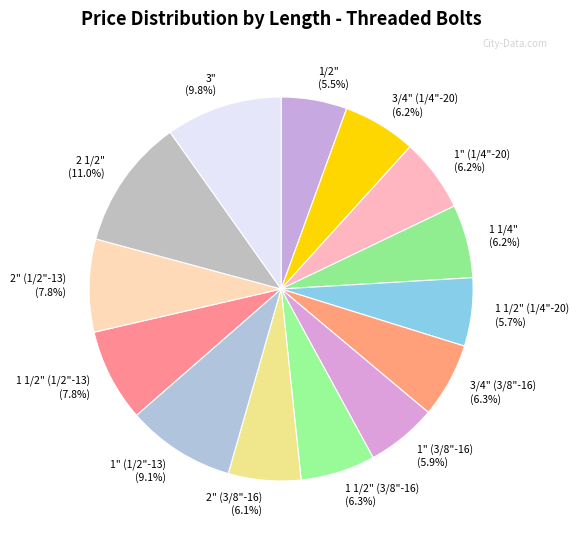

To the nearest percent, what percentage of the pie is 2" (3/8"-16)?

6%